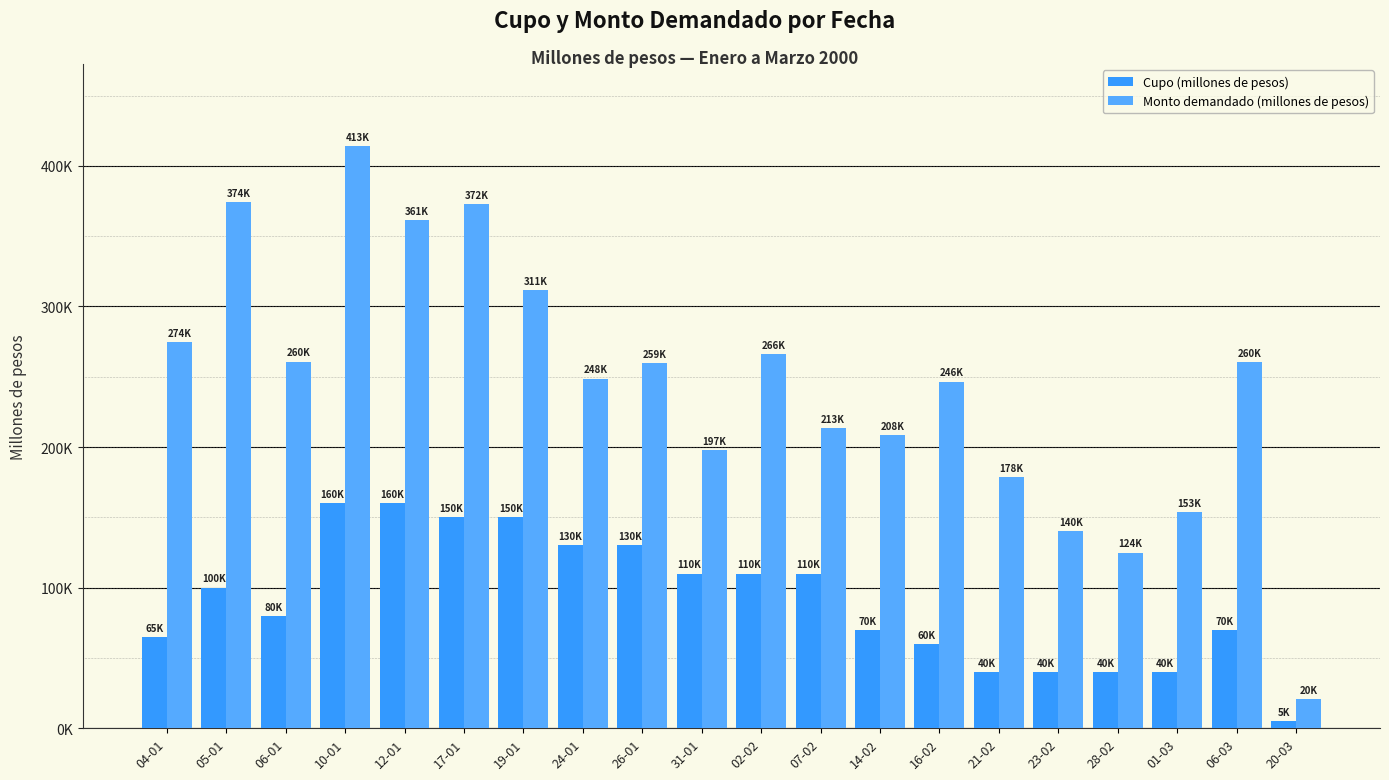

Which series has the largest total across all categories?

Monto demandado (millones de pesos)